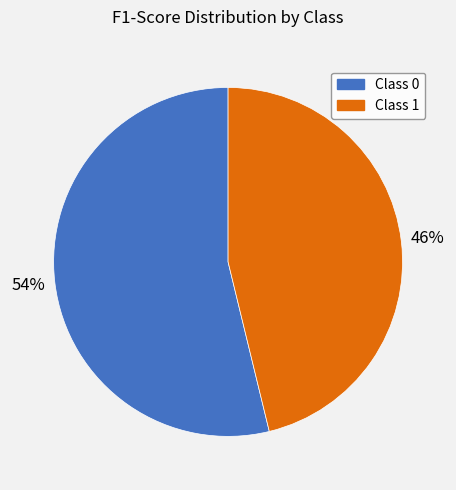

Which category has the smallest portion of the pie?

Class 1